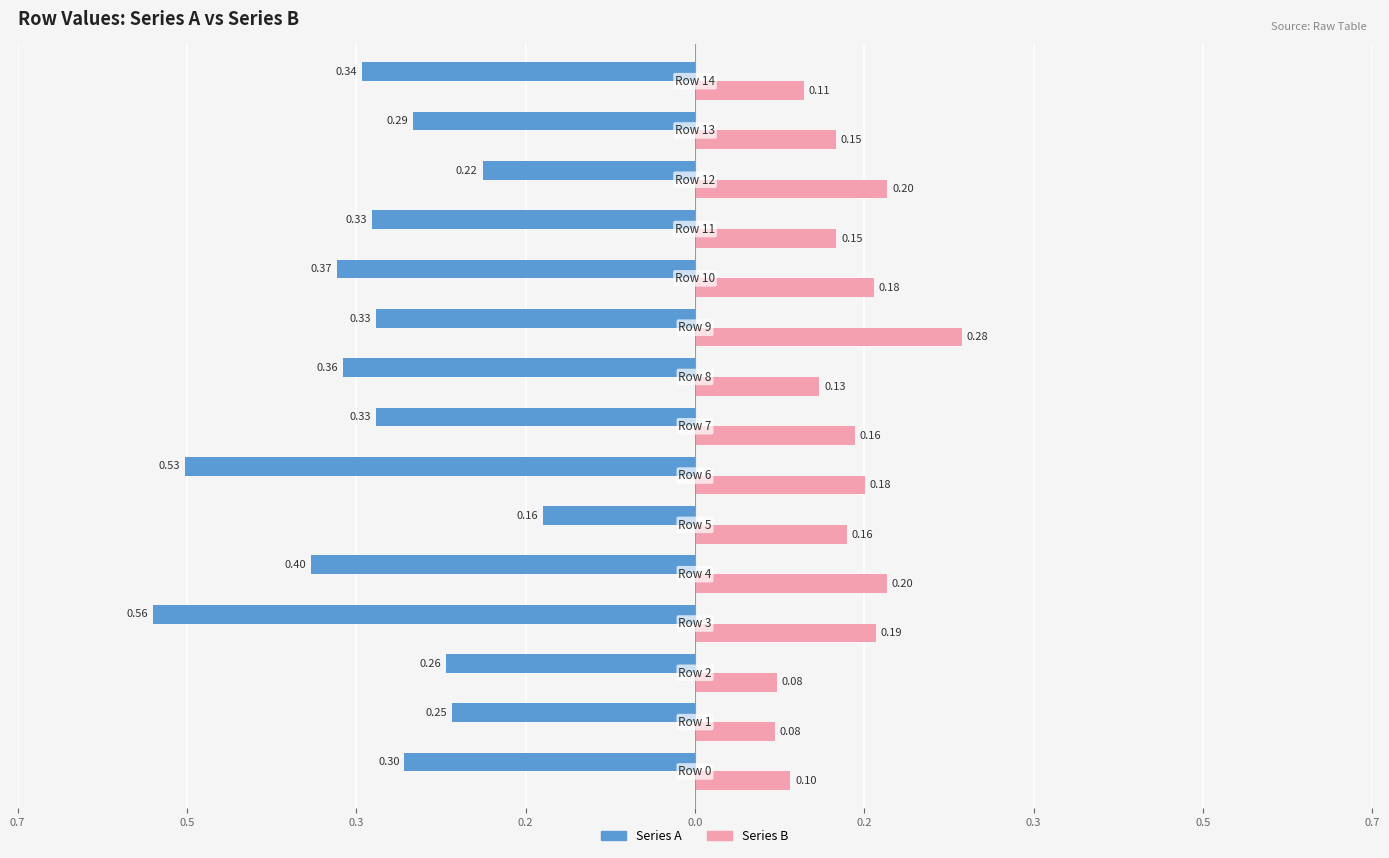

What is the value of the Series B bar at the 1st from the left?

0.1